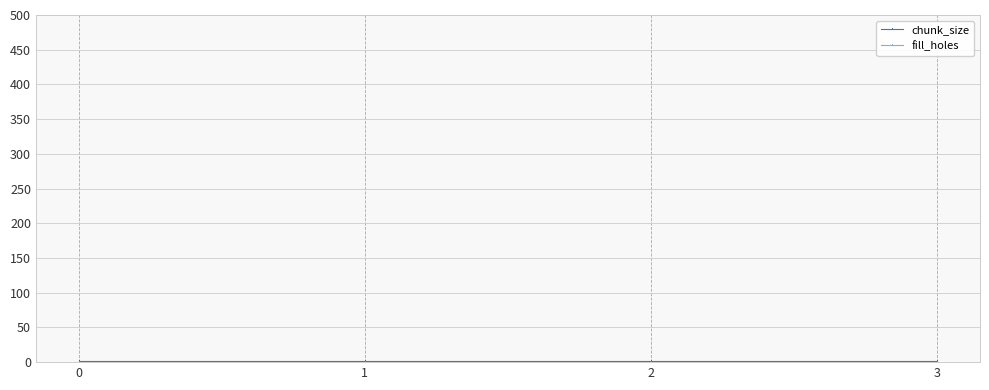

How many lines are shown in the chart?

2